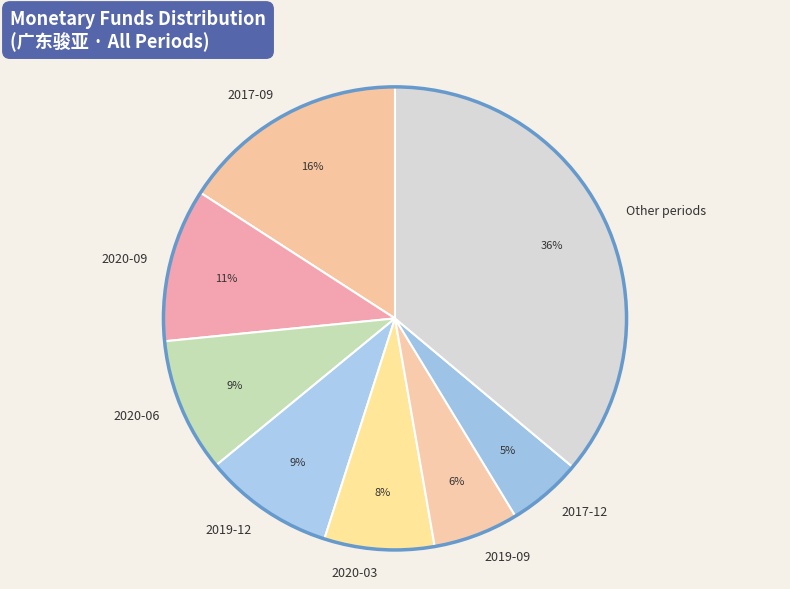

Which category has the smallest portion of the pie?

2017-12